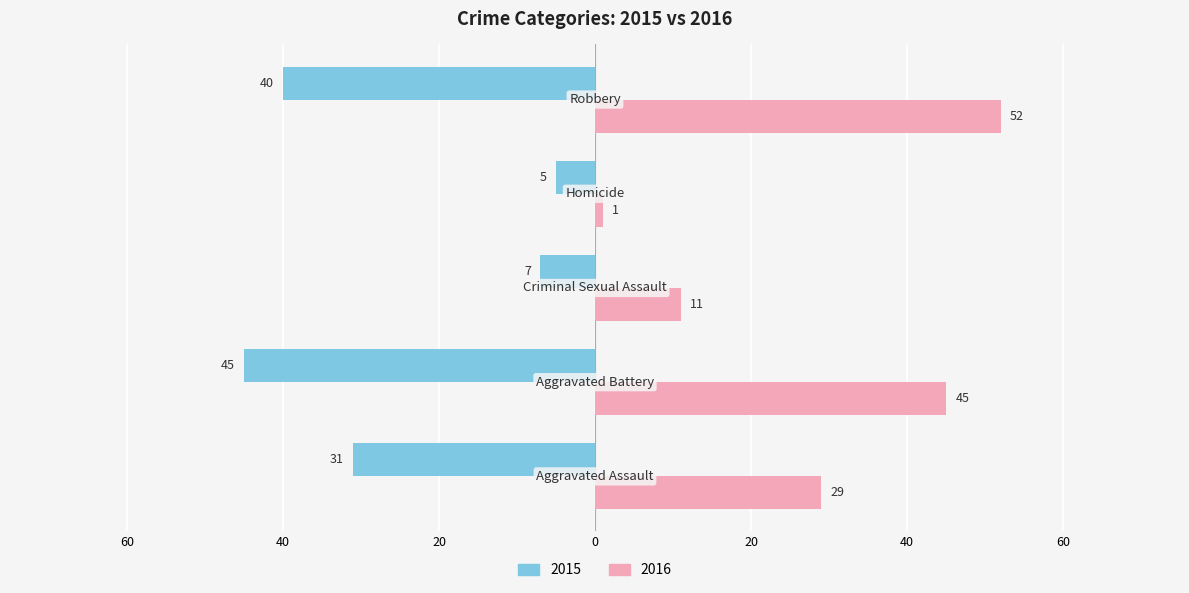

What is the label of the 2nd bar from the right?

Homicide